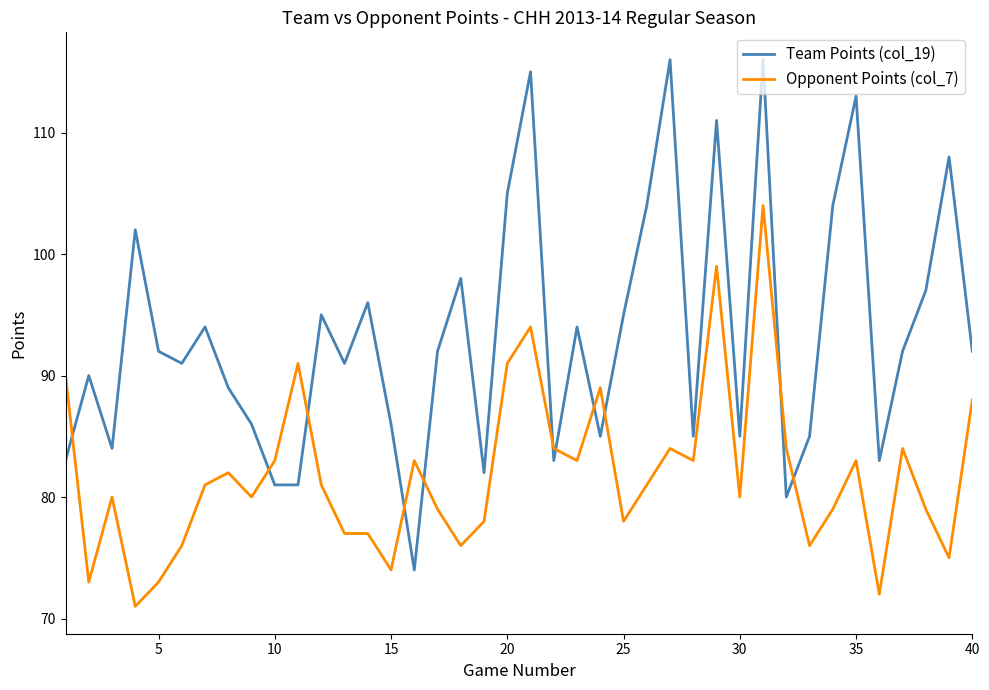

What is the difference between the maximum and minimum values in the Opponent Points (col_7) series?

33